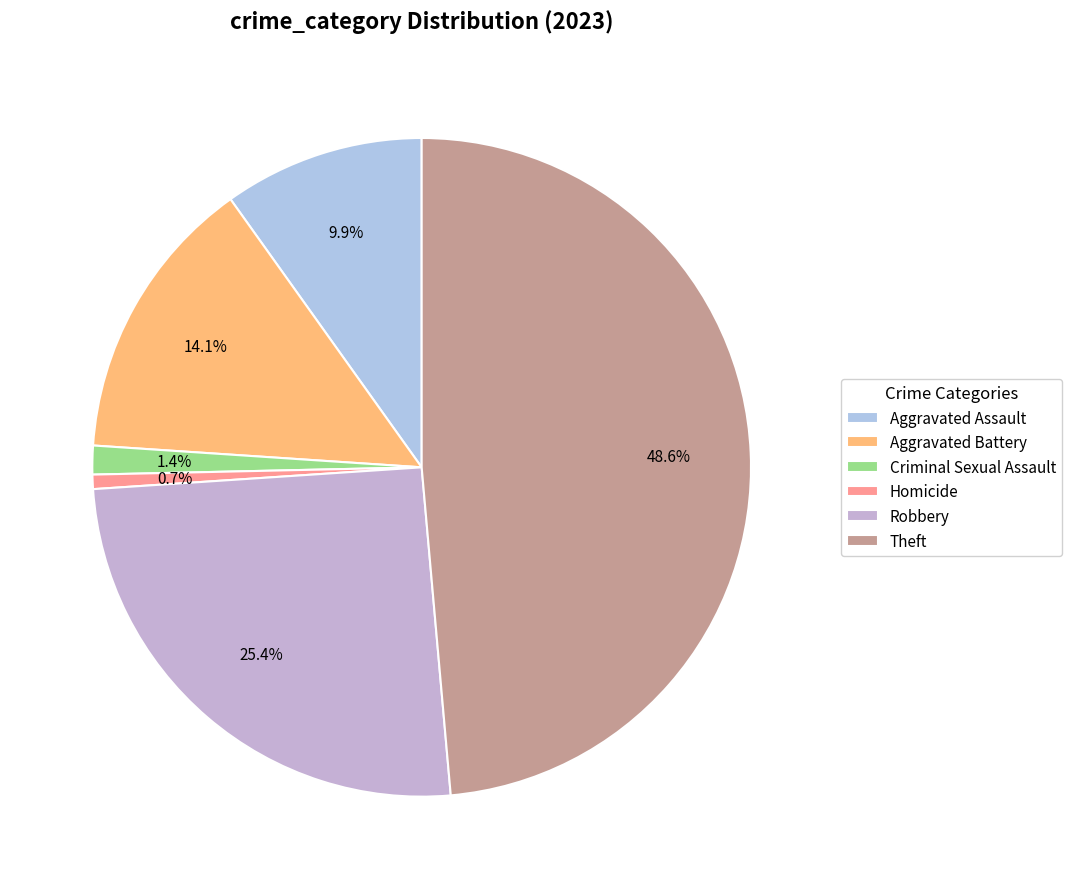

To the nearest percent, what is the combined percentage of Robbery and Criminal Sexual Assault?

27%